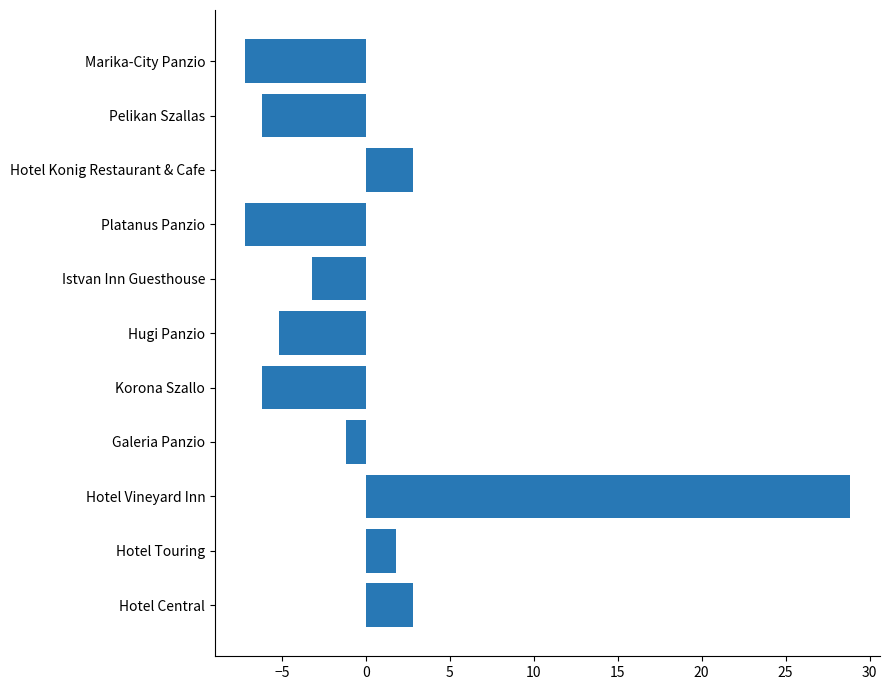

What is the maximum value shown in the chart?

28.8